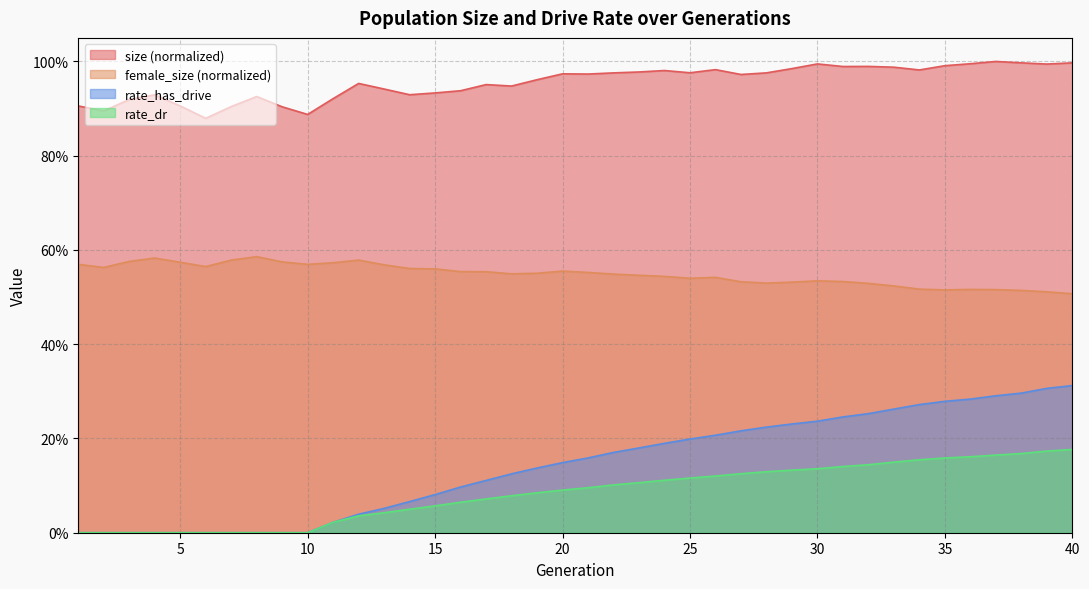

How many positive values does the rate_dr series have?

30